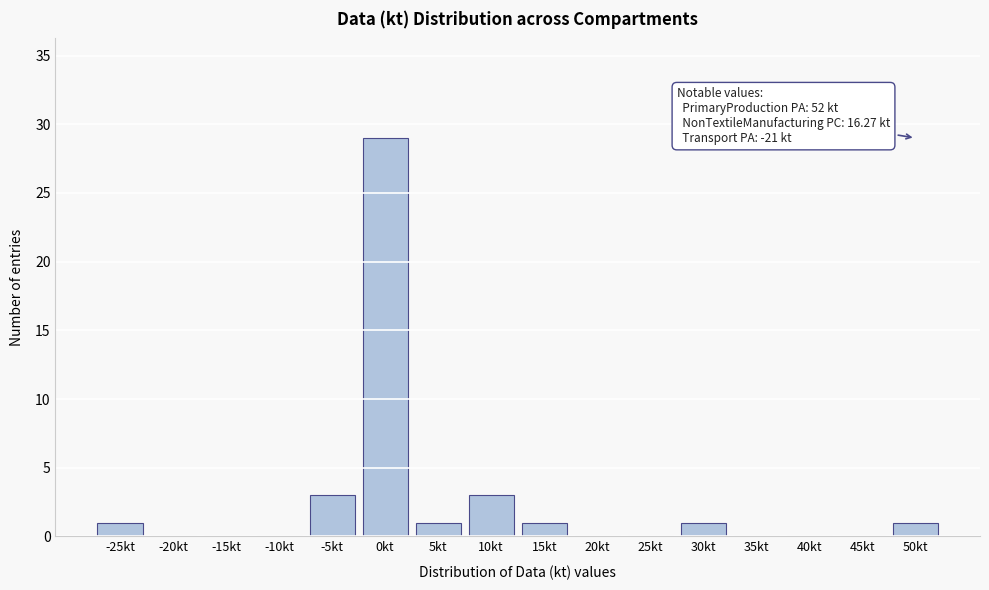

Reading left to right, list all the values displayed in this chart.

-25kt=1	-20kt=0	-15kt=0	-10kt=0	-5kt=3	0kt=29	5kt=1	10kt=3	15kt=1	20kt=0	25kt=0	30kt=1	35kt=0	40kt=0	45kt=0	50kt=1